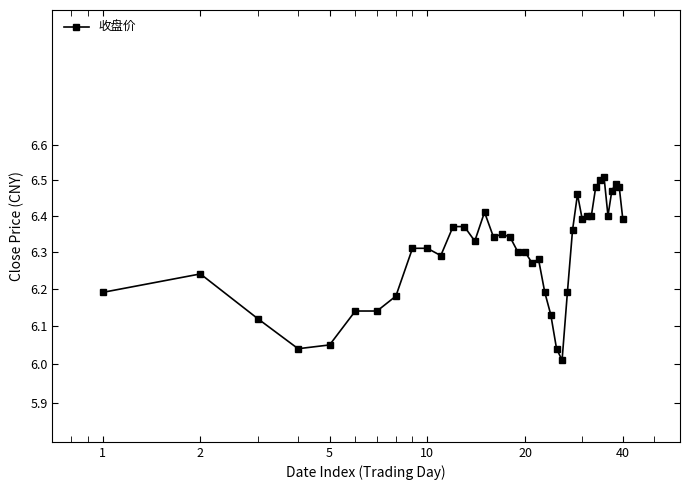

Reading left to right, extract all data points from this chart.

6.2	6.2	6.1	6.0	6.0	6.1	6.1	6.2	6.3	6.3	6.3	6.4	6.4	6.3	6.4	6.3	6.3	6.3	6.3	6.3	6.3	6.3	6.2	6.1	6.0	6.0	6.2	6.4	6.5	6.4	6.4	6.4	6.5	6.5	6.5	6.4	6.5	6.5	6.5	6.4